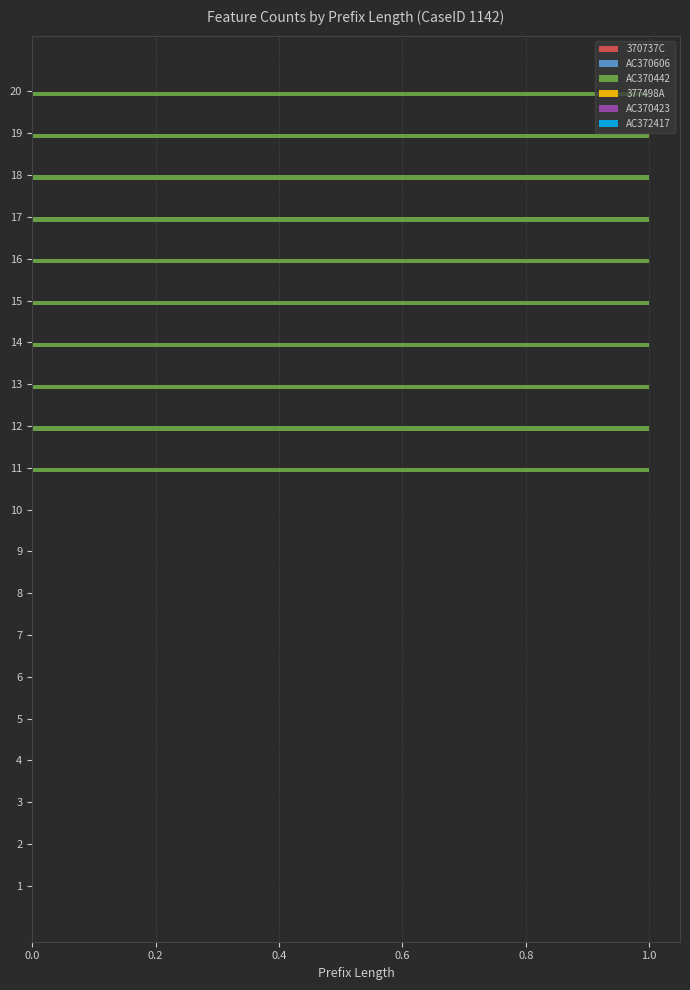

Between 8 and 16, which is larger?

16